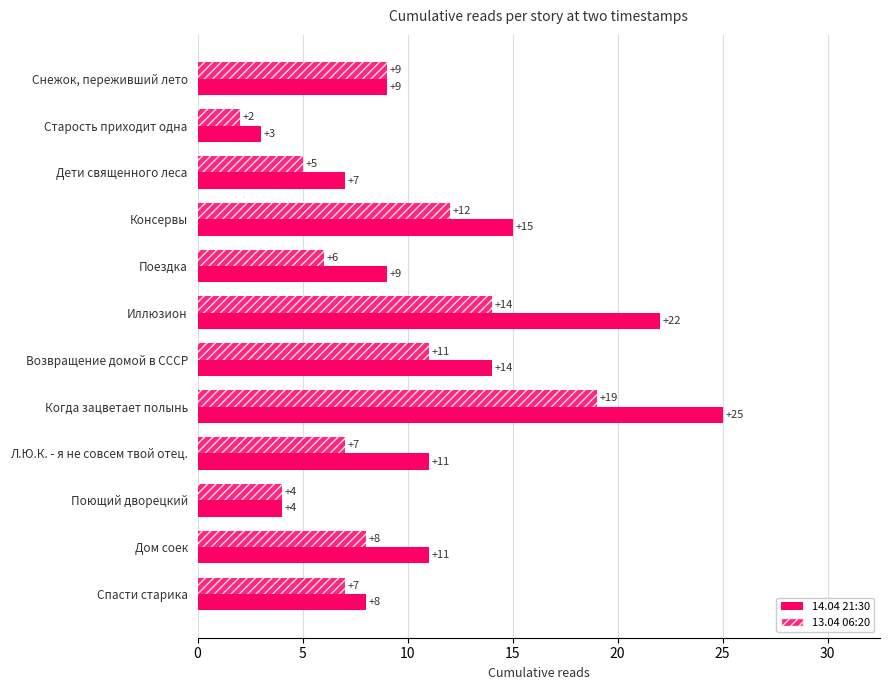

How many series are shown in this chart?

2